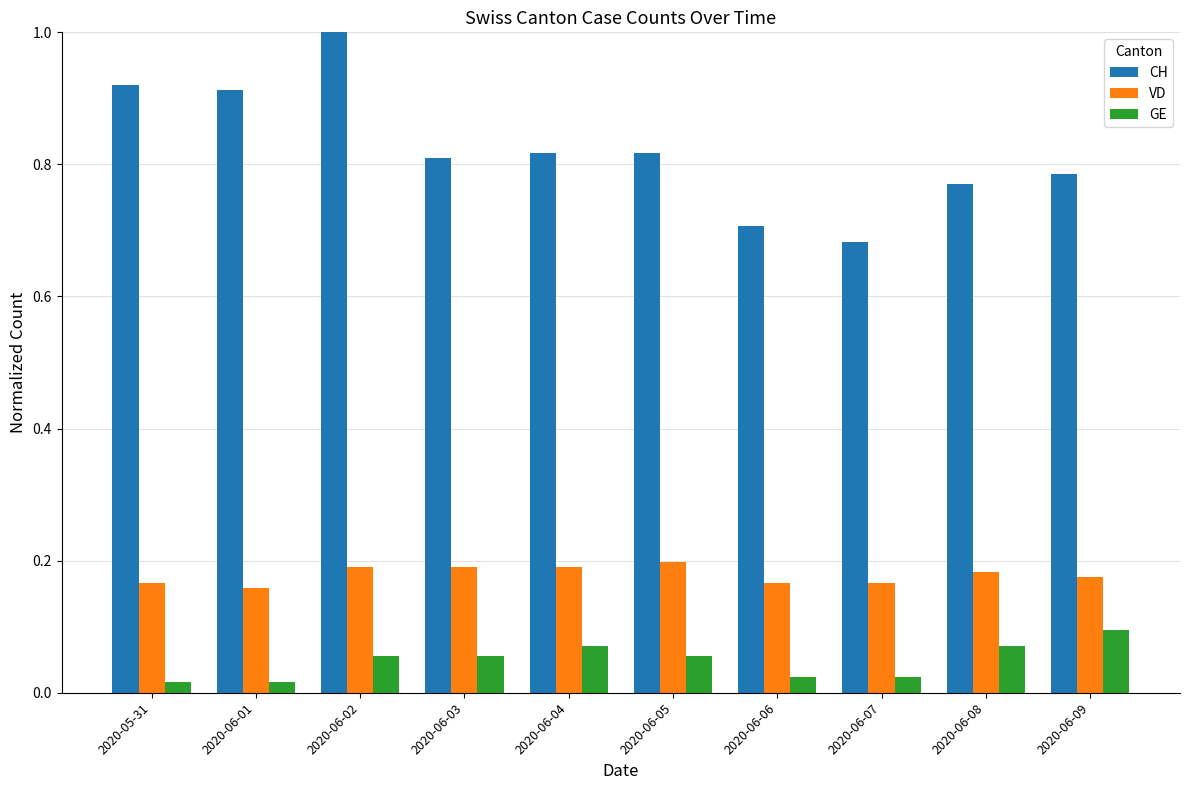

What are all the series names shown in the legend?

CH, VD, GE